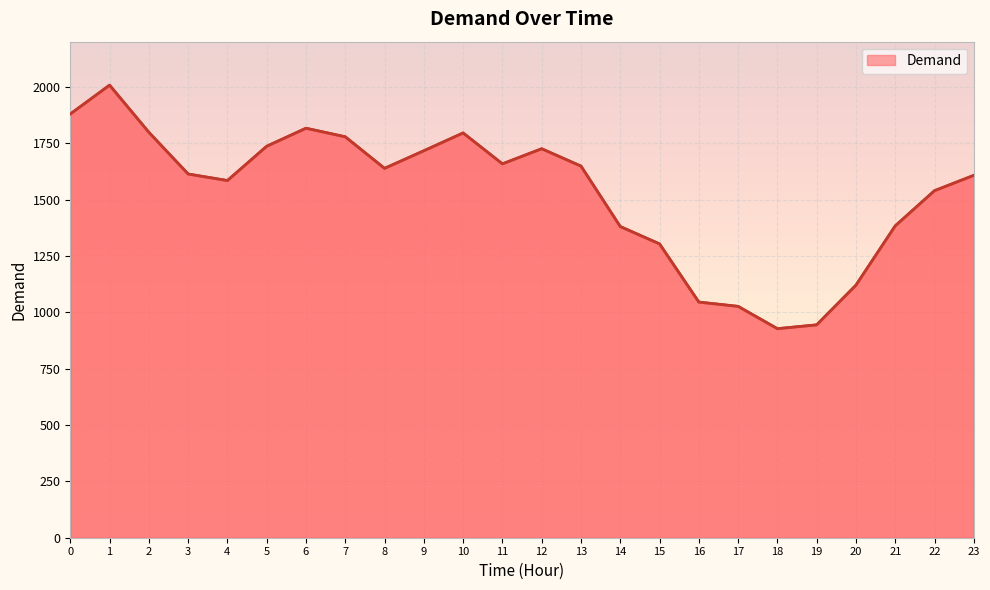

Where is the first local maximum?

1